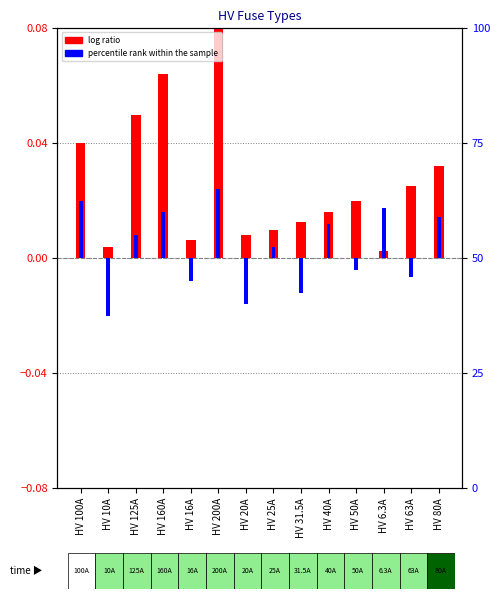

Where is percentile rank within the sample nearest to the value 0?

HV 25A